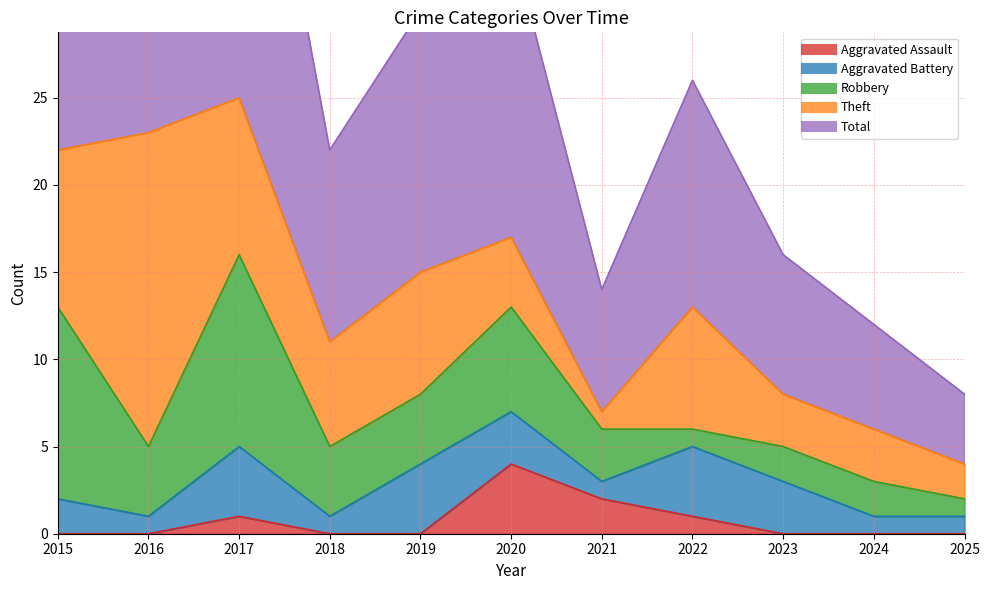

At which category does Total reach its first local peak?

2017